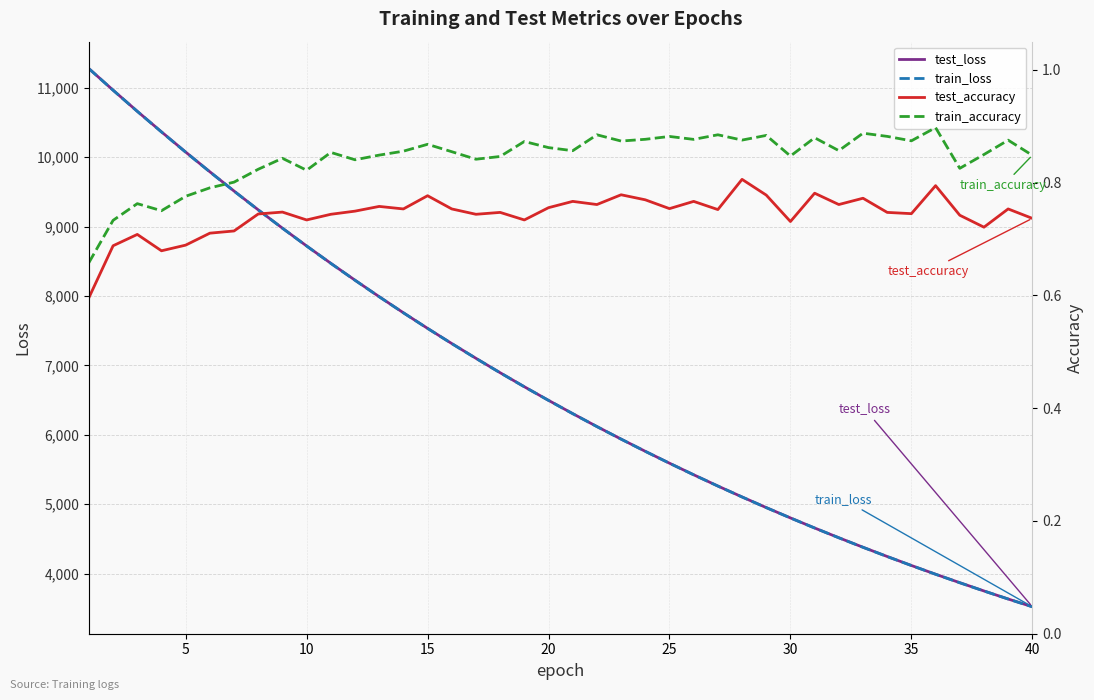

What is the minimum value for train_loss?

3520.8